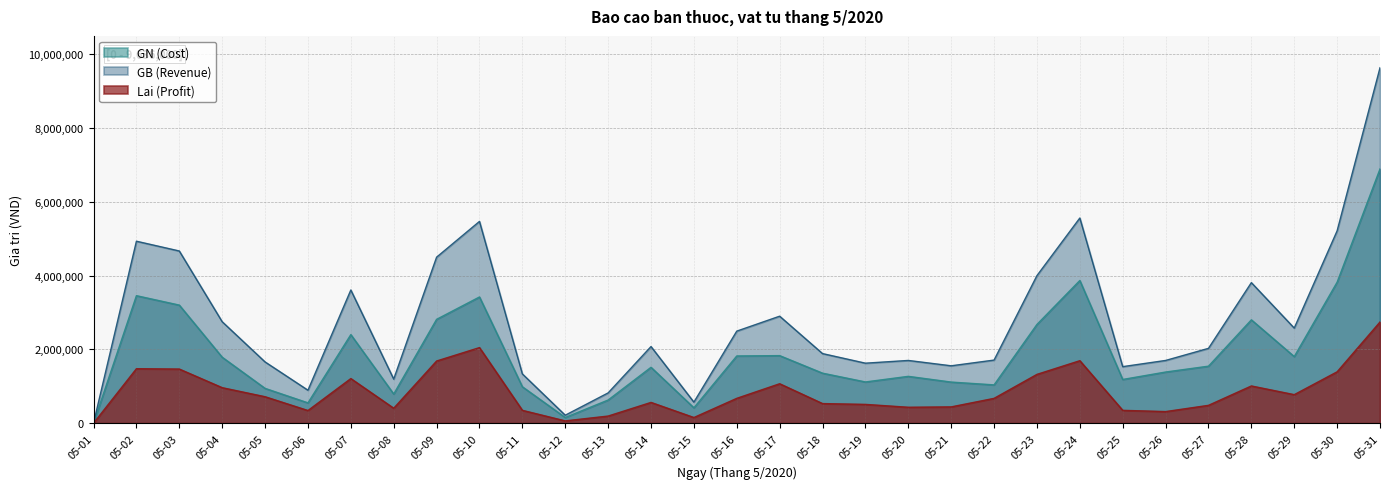

How many interior local peaks does the Lai (Profit) series have?

7